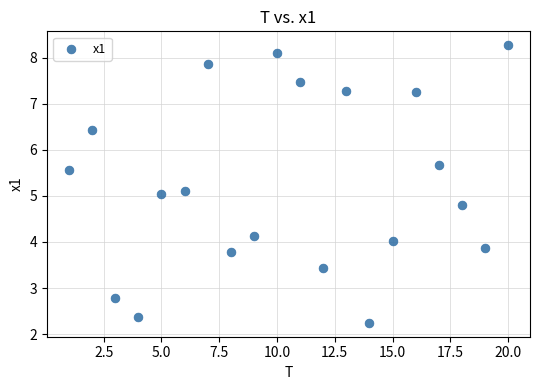

What is the range of Y values (max minus min)?

6.0